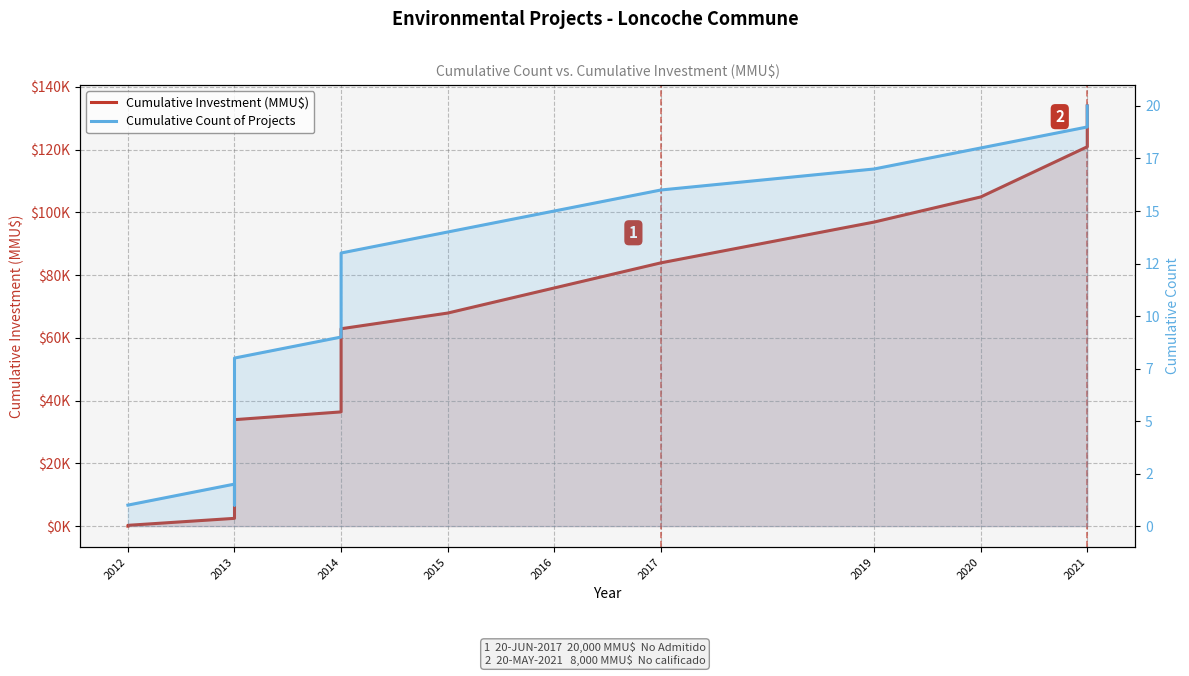

True or false: Cumulative Count of Projects has a value of 21 at 2017.

False